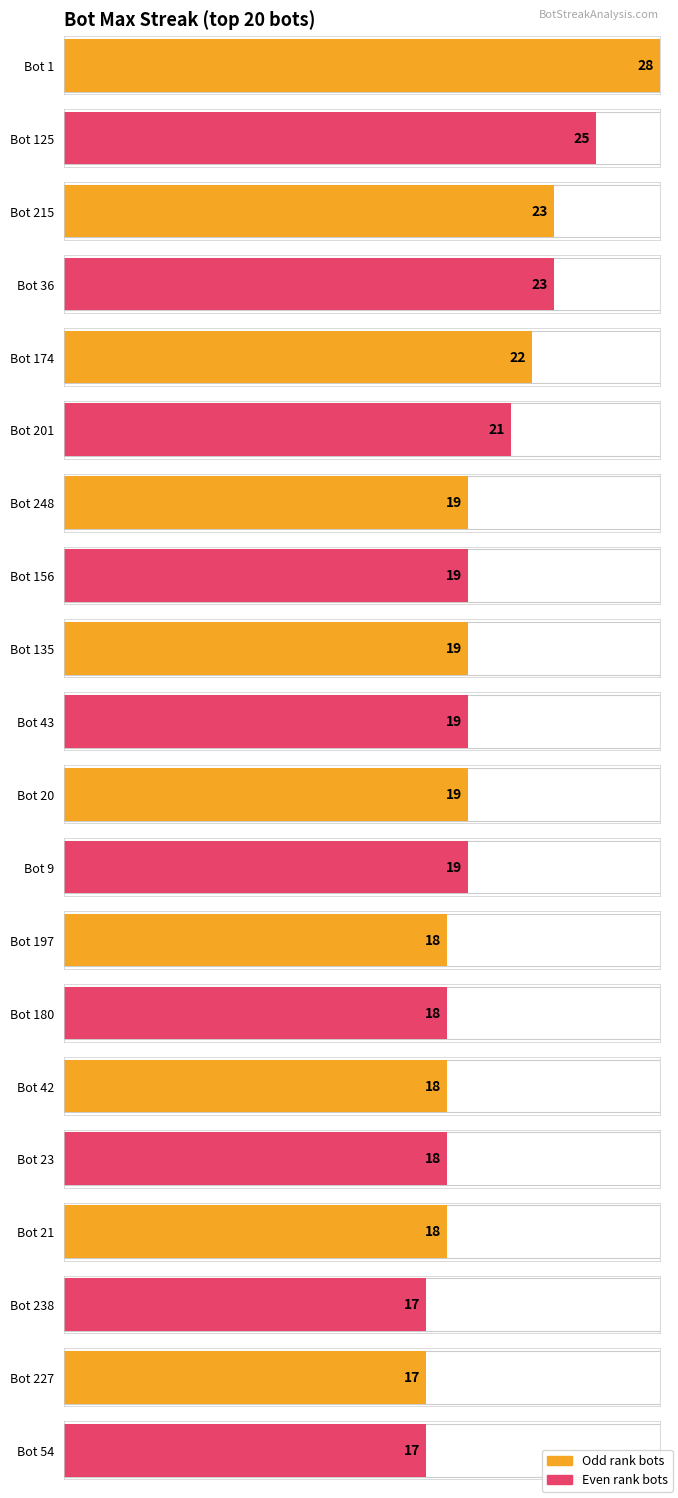

What is the difference between the maximum and minimum values?

11